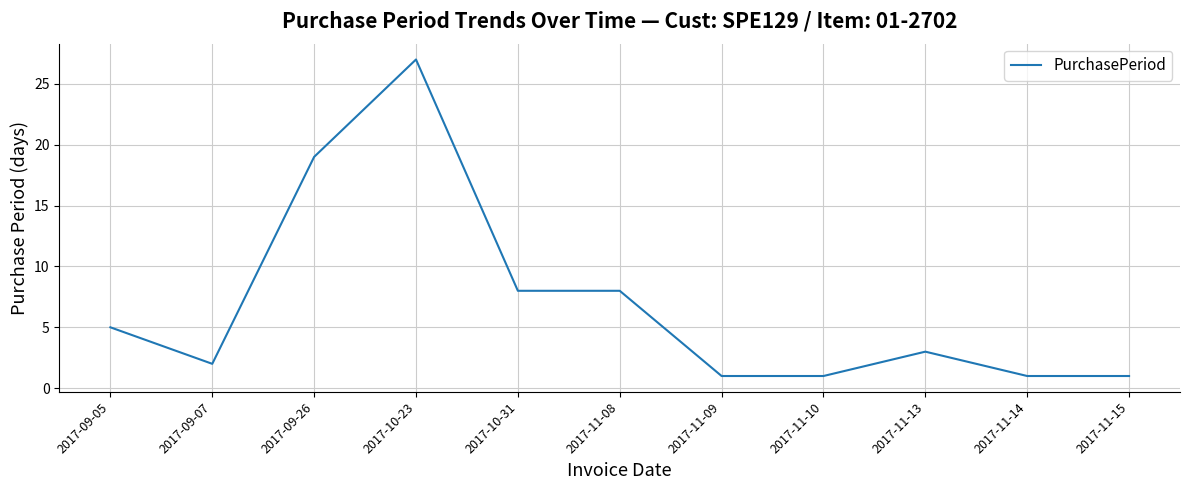

Approximately how many times larger is the value at 2017-10-31 compared to 2017-11-10?

8.0